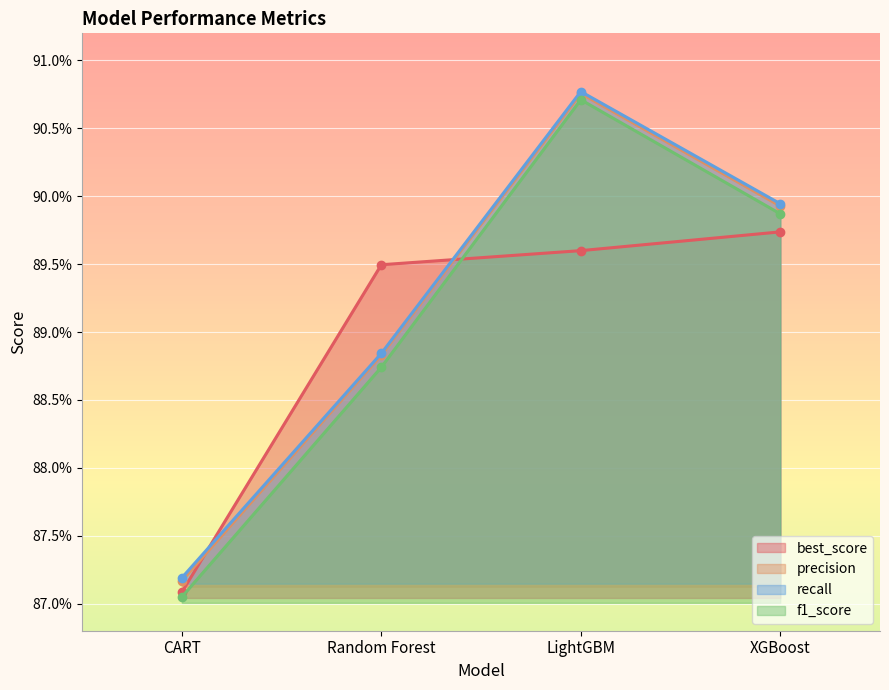

How many best_score values are between 0 and 1?

4